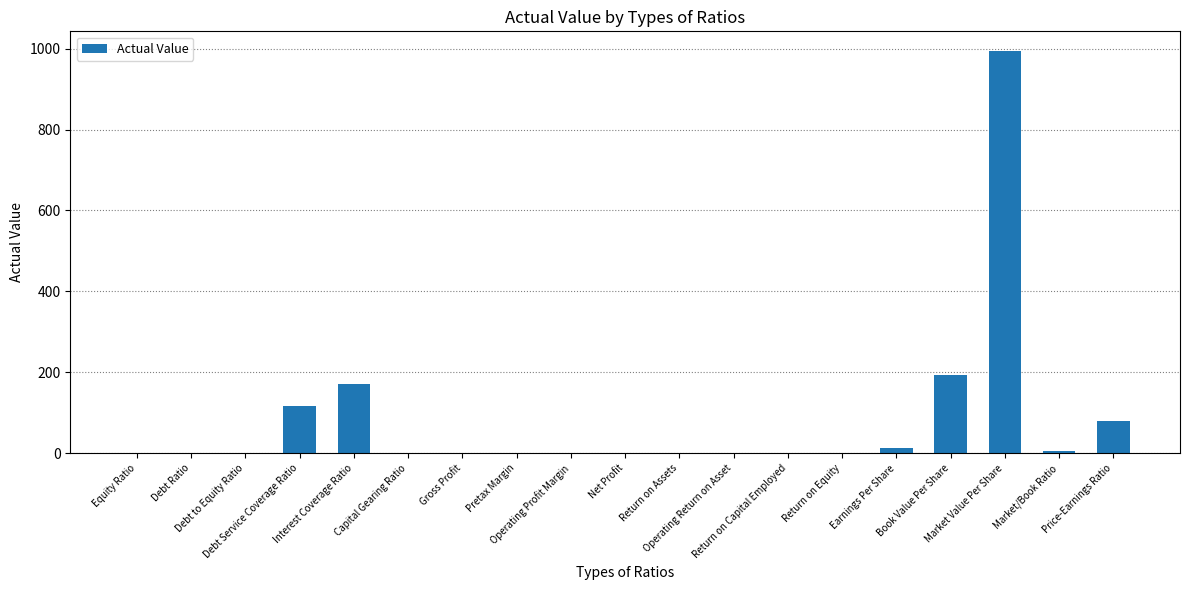

What is the sum of all values?

1574.6